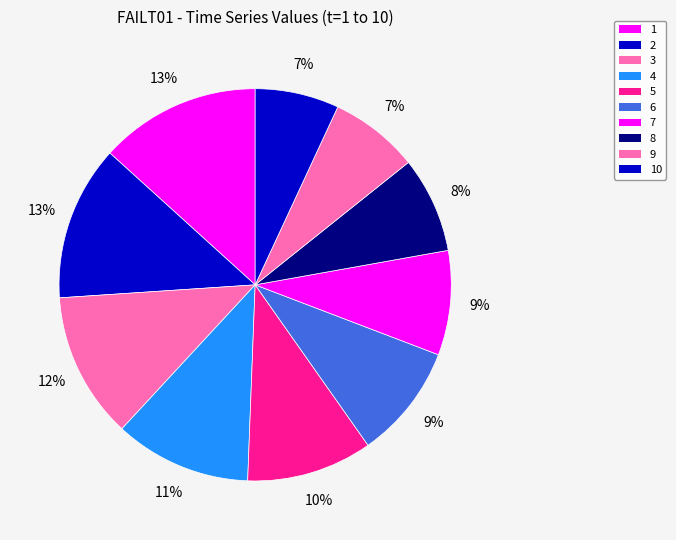

Count the number of slices in the pie.

10